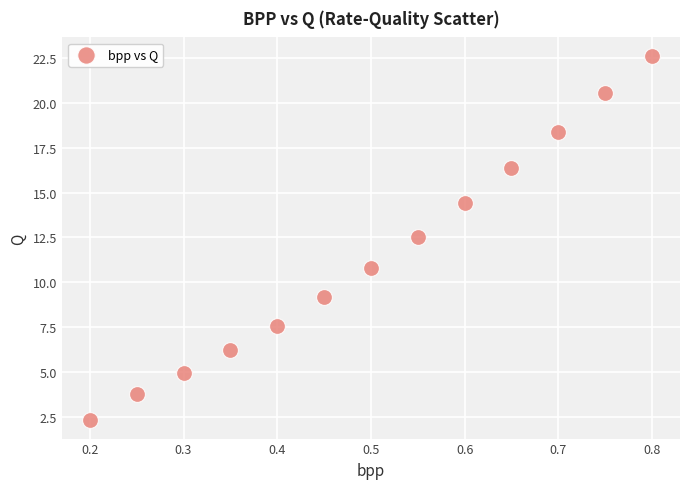

What is the range of X values (max minus min)?

0.6